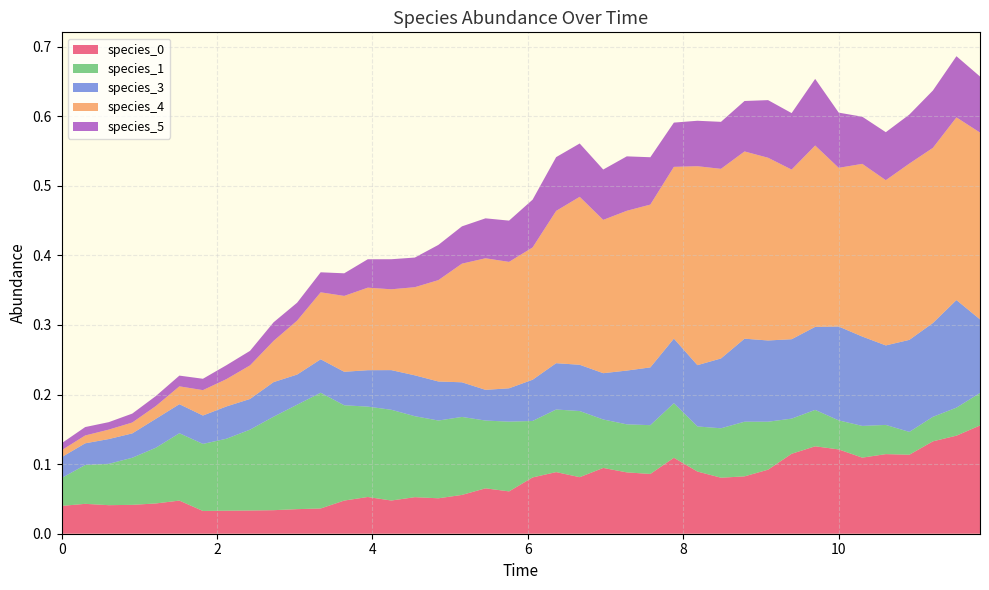

Reading left to right, list all the values displayed in this chart.

species_0: 0.0	0.0	0.0	0.0	0.0	0.0	0.0	0.0	0.0	0.0	0.0	0.0	0.0	0.1	0.0	0.1	0.1	0.1	0.1	0.1	0.1	0.1	0.1	0.1	0.1	0.1	0.1	0.1	0.1	0.1	0.1	0.1	0.1	0.1	0.1	0.1	0.1	0.1	0.1	0.2
species_1: 0.0	0.1	0.1	0.1	0.1	0.1	0.1	0.1	0.1	0.1	0.2	0.2	0.1	0.1	0.1	0.1	0.1	0.1	0.1	0.1	0.1	0.1	0.1	0.1	0.1	0.1	0.1	0.1	0.1	0.1	0.1	0.1	0.1	0.0	0.0	0.0	0.0	0.0	0.0	0.0
species_3: 0.0	0.0	0.0	0.0	0.0	0.0	0.0	0.0	0.0	0.0	0.0	0.0	0.0	0.1	0.1	0.1	0.1	0.0	0.0	0.0	0.1	0.1	0.1	0.1	0.1	0.1	0.1	0.1	0.1	0.1	0.1	0.1	0.1	0.1	0.1	0.1	0.1	0.1	0.2	0.1
species_4: 0.0	0.0	0.0	0.0	0.0	0.0	0.0	0.0	0.0	0.1	0.1	0.1	0.1	0.1	0.1	0.1	0.1	0.2	0.2	0.2	0.2	0.2	0.2	0.2	0.2	0.2	0.2	0.3	0.3	0.3	0.3	0.2	0.3	0.2	0.2	0.2	0.3	0.3	0.3	0.3
species_5: 0.0	0.0	0.0	0.0	0.0	0.0	0.0	0.0	0.0	0.0	0.0	0.0	0.0	0.0	0.0	0.0	0.1	0.1	0.1	0.1	0.1	0.1	0.1	0.1	0.1	0.1	0.1	0.1	0.1	0.1	0.1	0.1	0.1	0.1	0.1	0.1	0.1	0.1	0.1	0.1